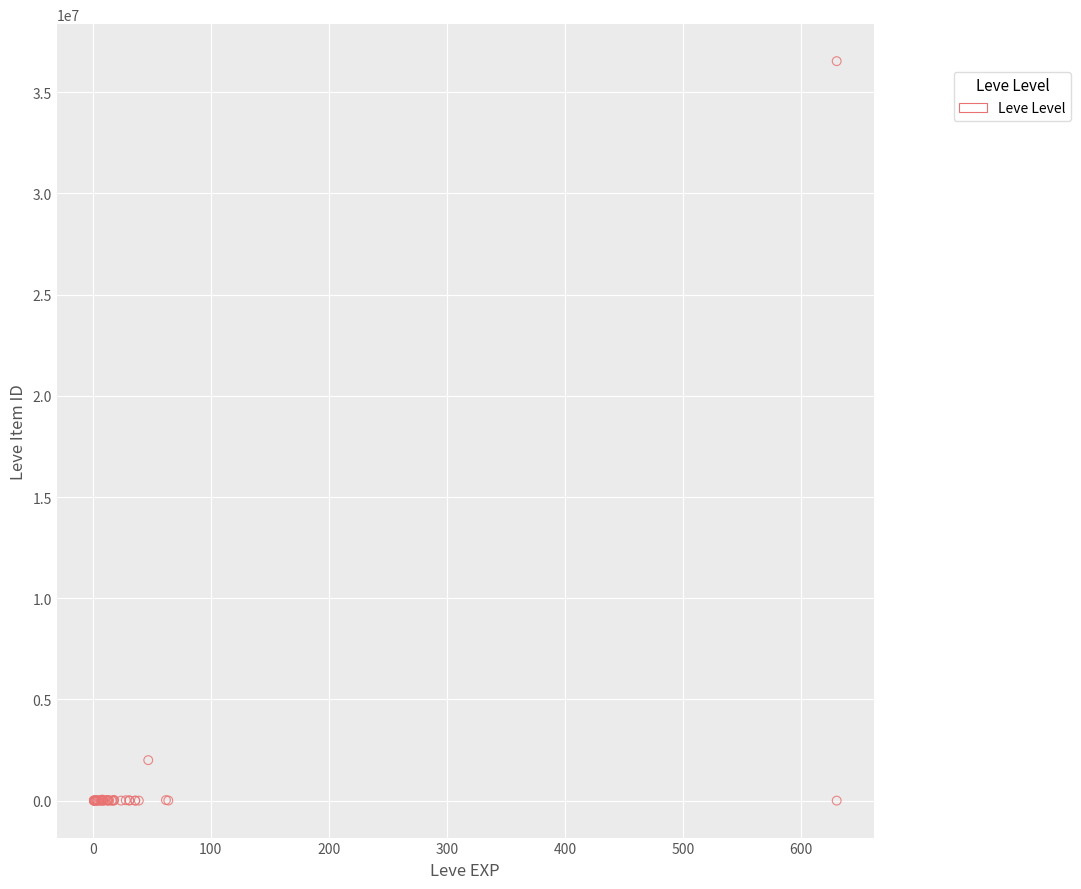

What Y value in the scatter plot is closest to 18268115?

2000000